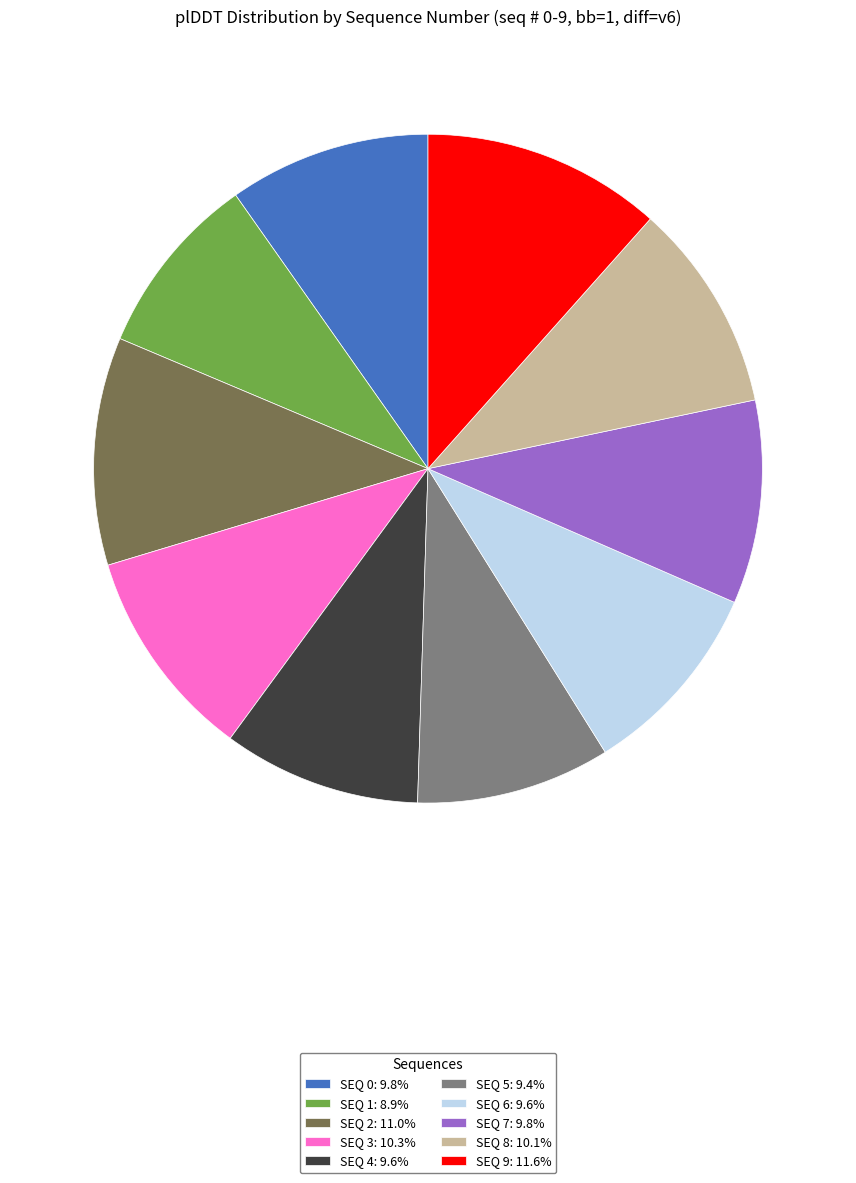

Combined, do SEQ 0: 9.8% and SEQ 2: 11.0% account for over 50%?

No